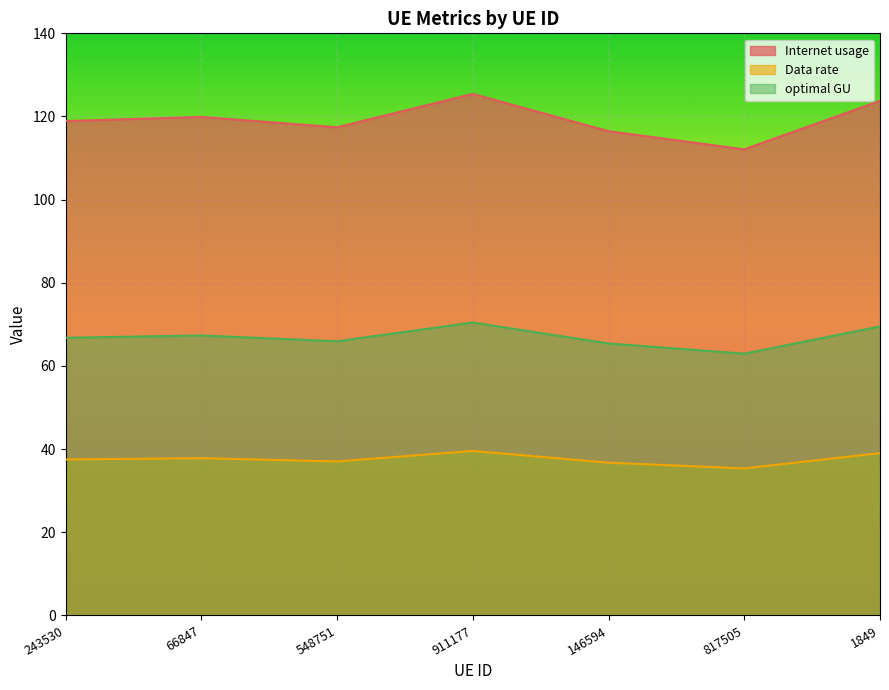

Reading left to right, extract all data points from this chart.

Internet usage: 118.9	119.9	117.4	125.4	116.5	112.1	123.8
Data rate: 37.5	37.8	37.0	39.6	36.7	35.4	39.0
optimal GU: 66.8	67.3	65.9	70.5	65.4	63.0	69.5